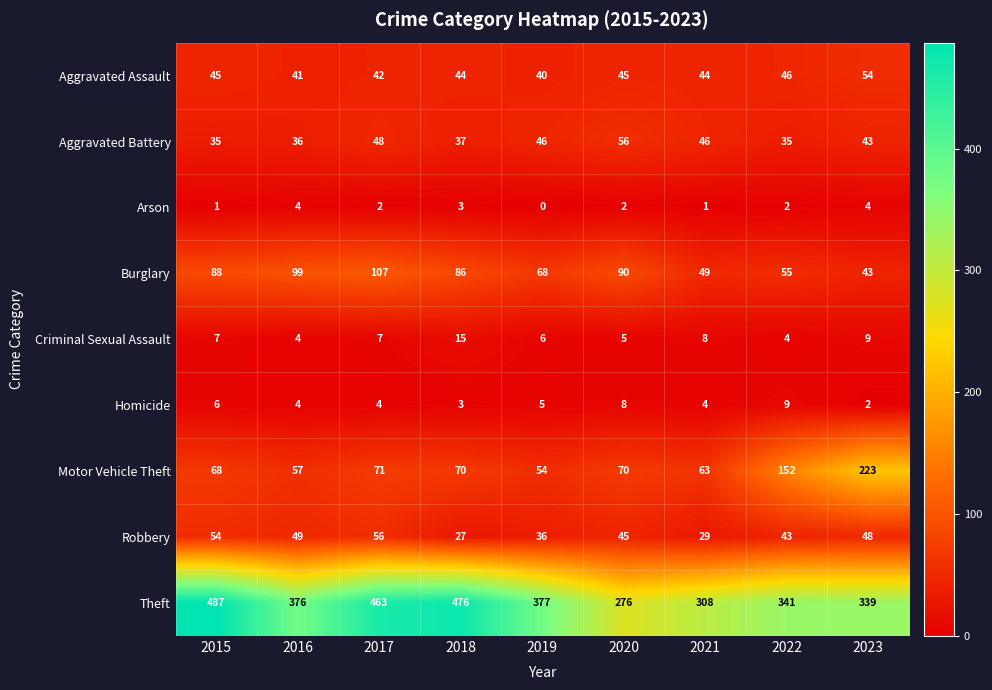

Which category has the highest value in the Robbery series?

2017